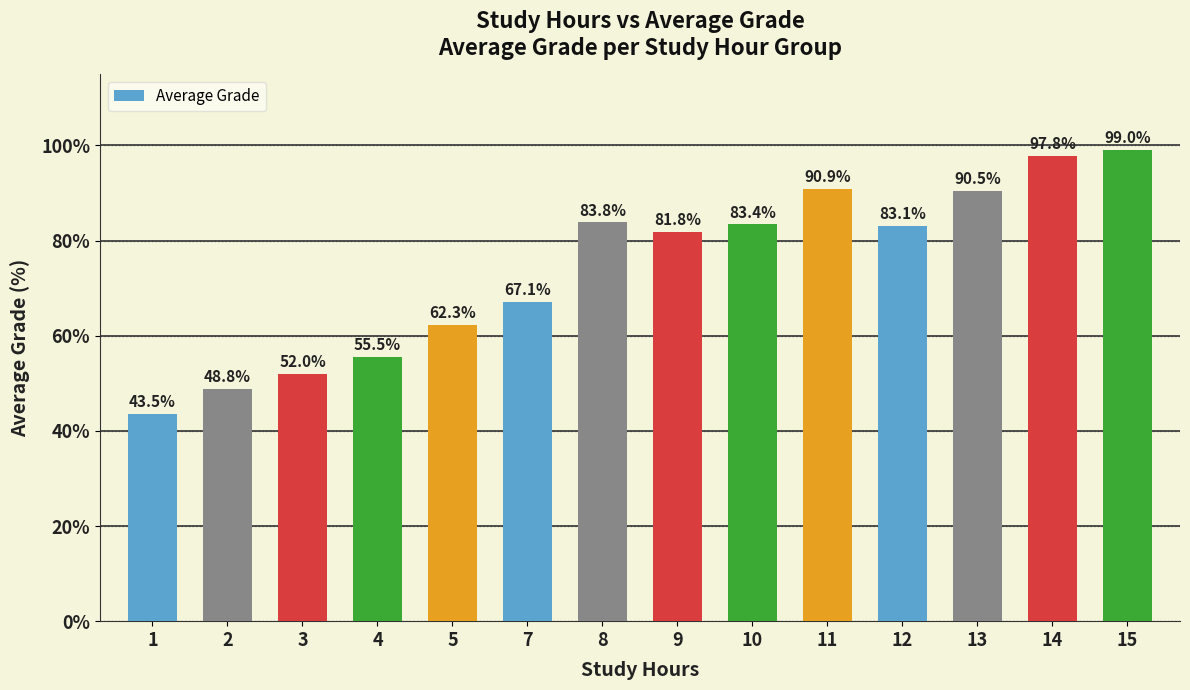

What is the smallest value displayed?

43.5